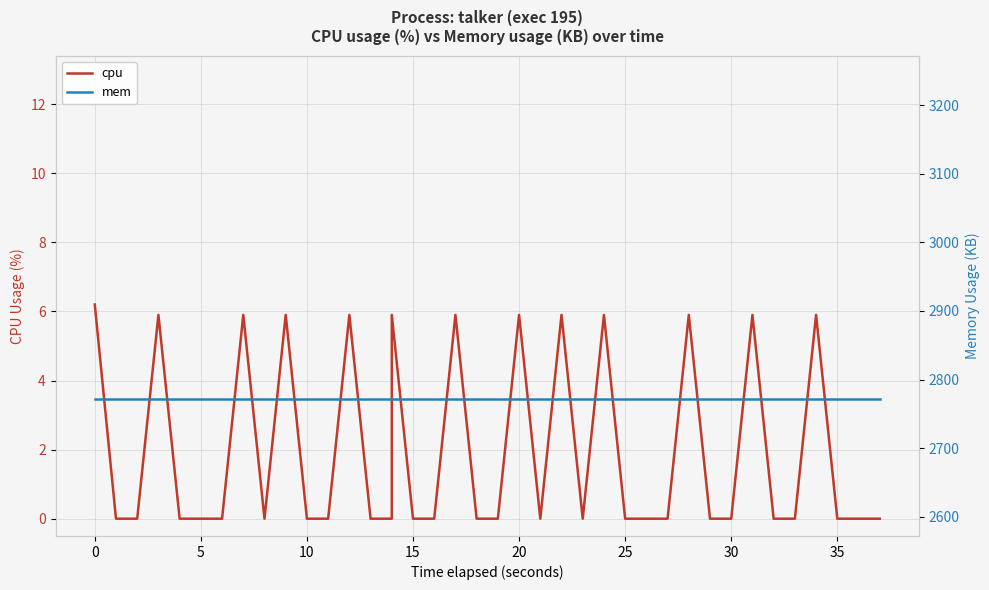

How many data points in cpu are above 0?

13